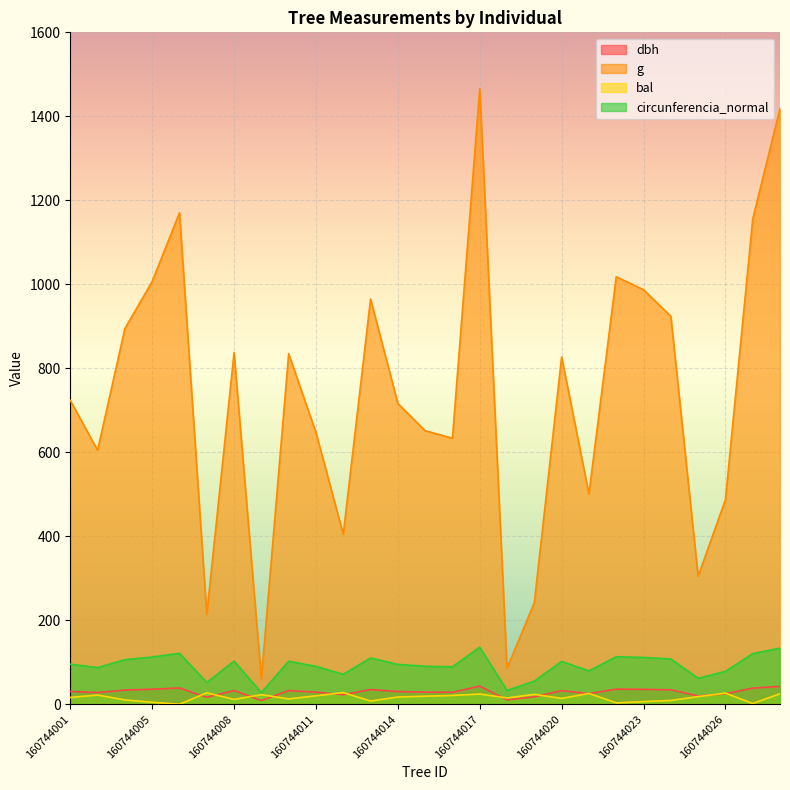

Which series has the widest spread of values?

g